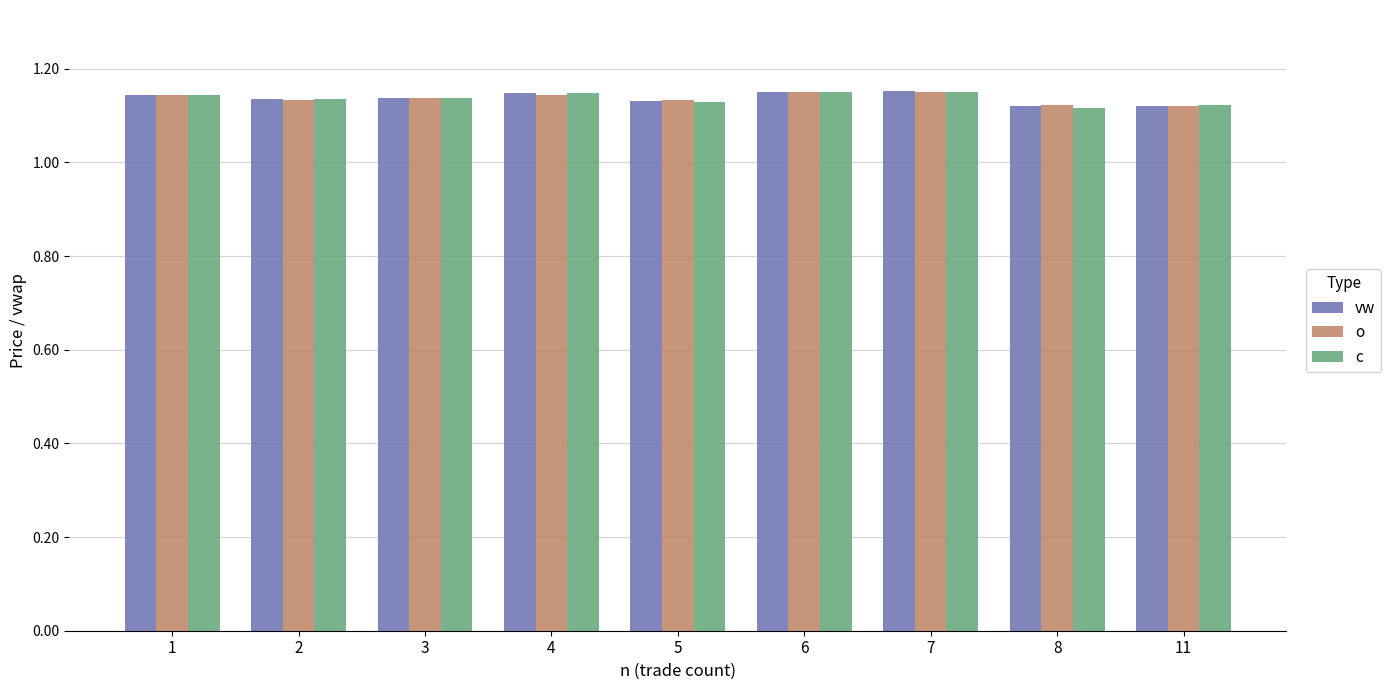

At how many categories does at least one series exceed 1?

9